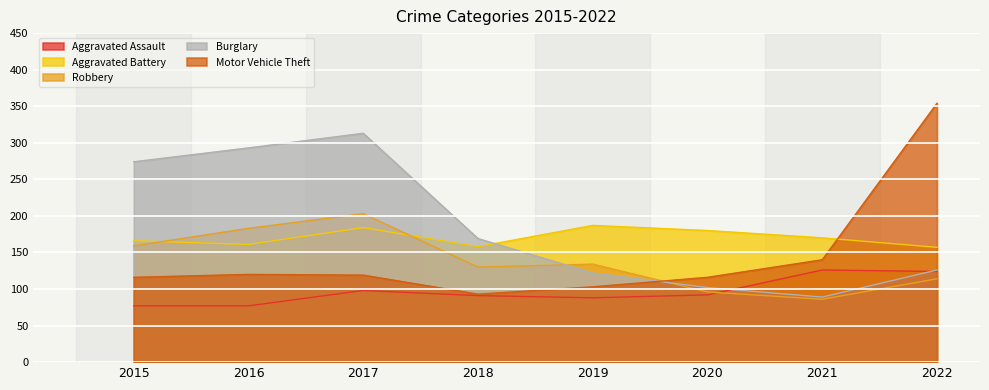

Reading right to left, transcribe all the data shown in this chart.

Aggravated Assault: 2022=124	2021=126	2020=92	2019=88	2018=91	2017=98	2016=77	2015=77
Aggravated Battery: 2022=157	2021=170	2020=180	2019=187	2018=158	2017=184	2016=161	2015=166
Robbery: 2022=114	2021=86	2020=96	2019=134	2018=130	2017=203	2016=183	2015=159
Burglary: 2022=126	2021=89	2020=102	2019=122	2018=169	2017=313	2016=293	2015=274
Motor Vehicle Theft: 2022=354	2021=140	2020=116	2019=103	2018=93	2017=119	2016=120	2015=116